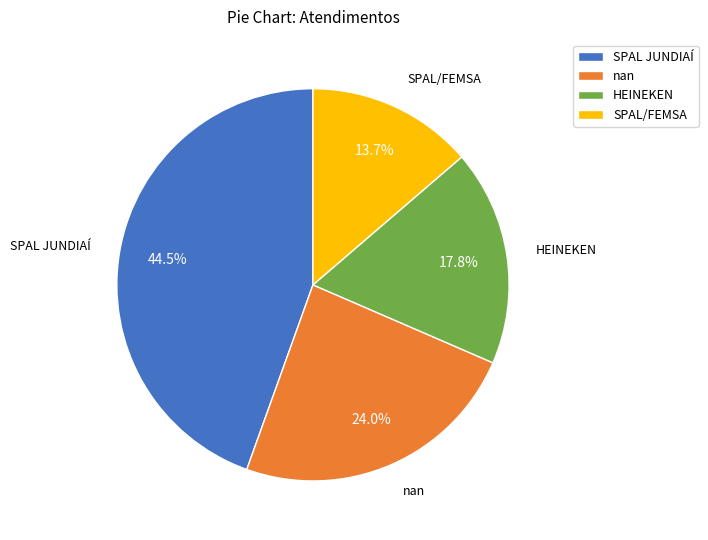

What percentage is NOT represented by HEINEKEN?

82.2%